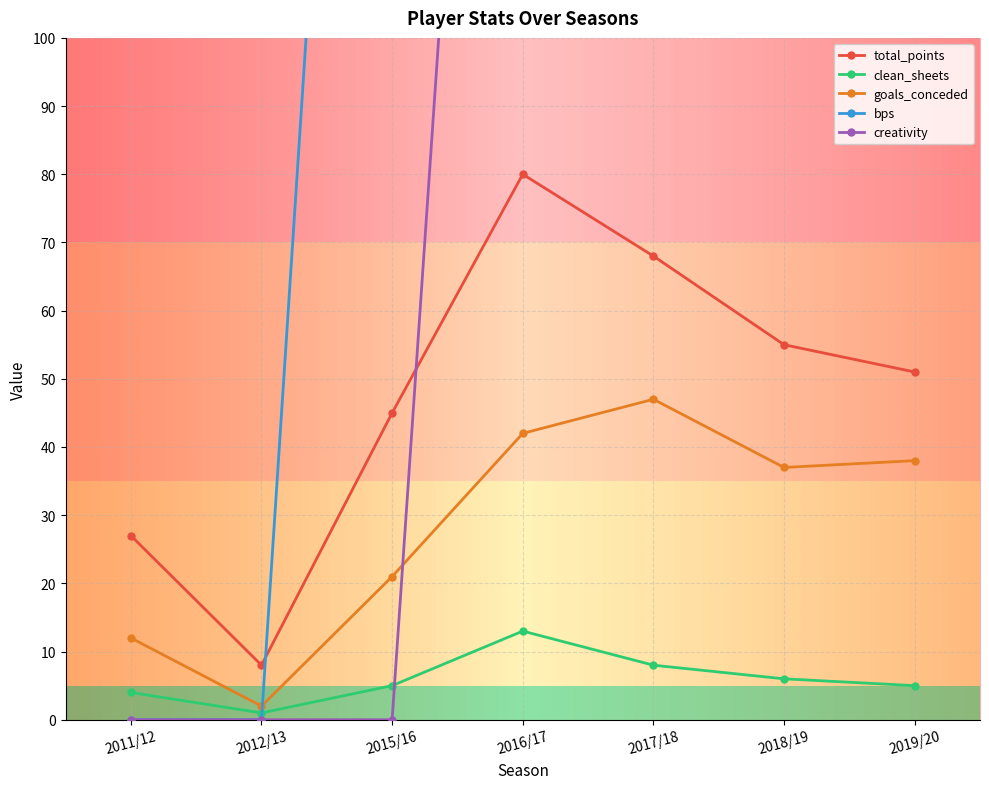

Where is total_points nearest to the value 44?

2015/16